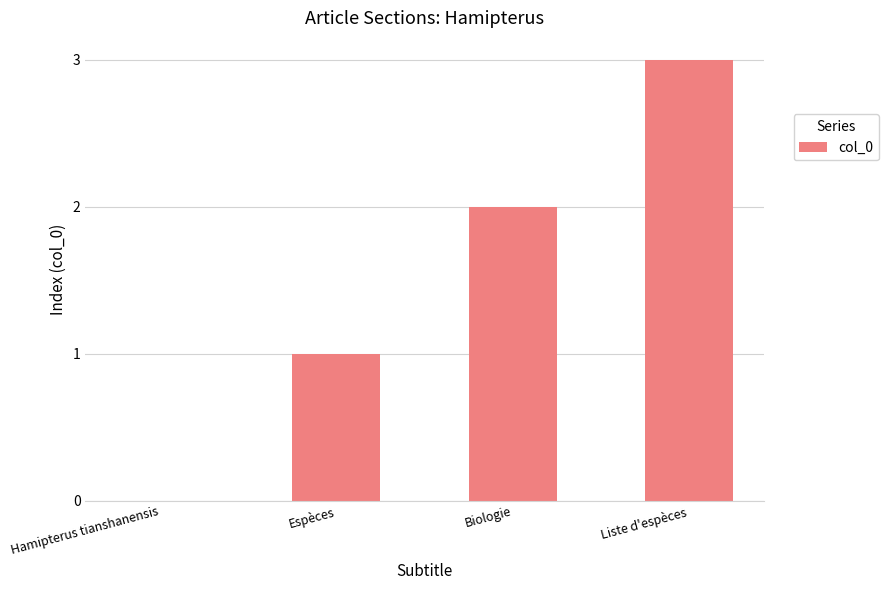

How many positive values are there?

3